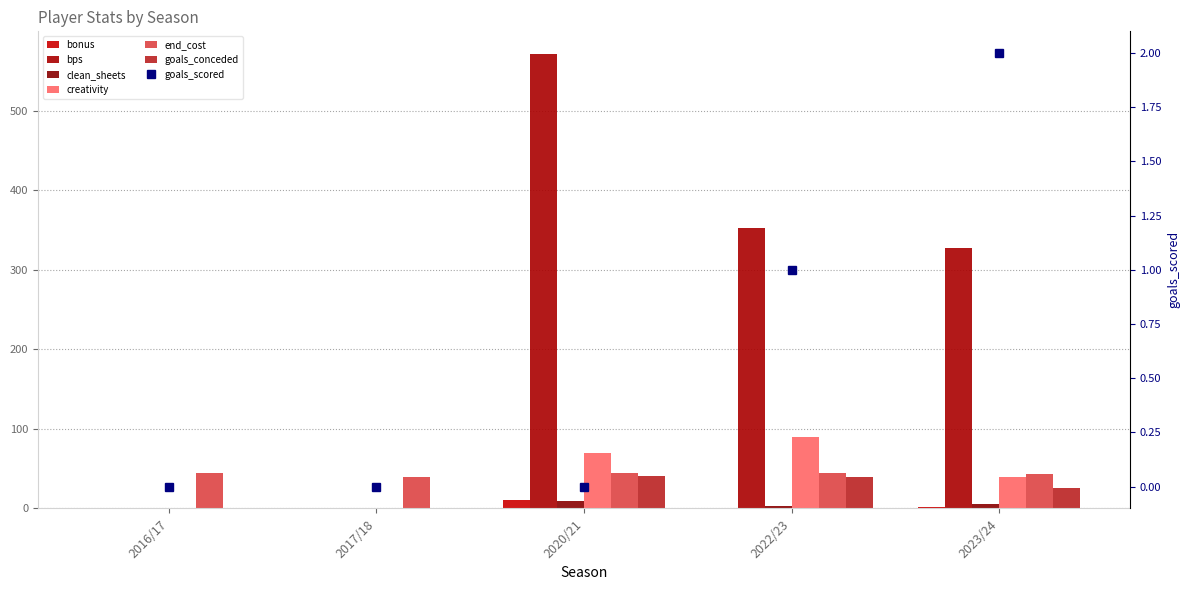

What value does the end_cost series have at 2016/17?

45.0